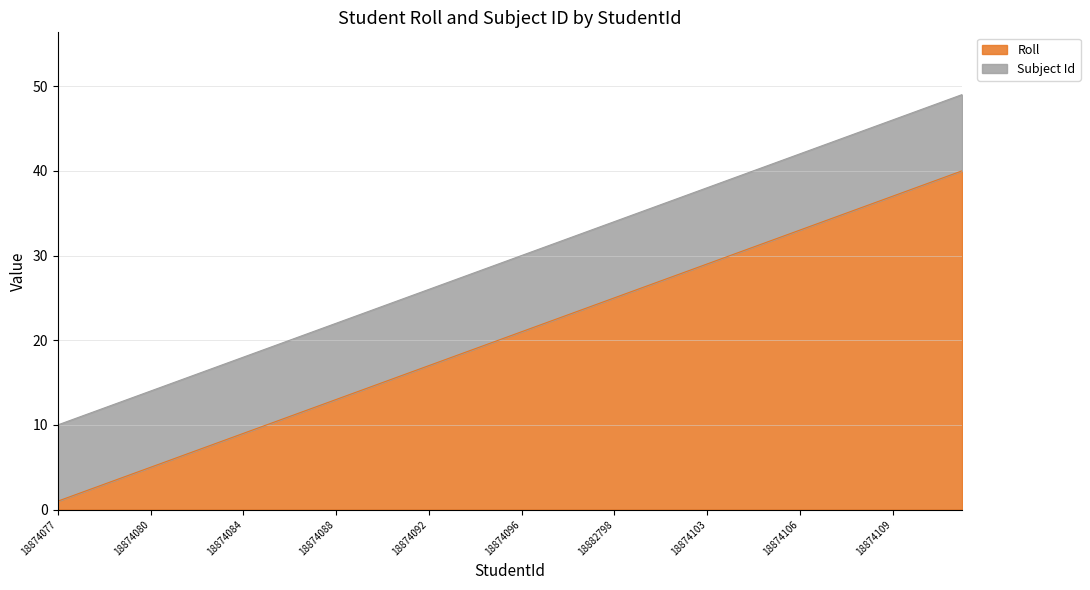

The value at 18874088 is 7. True or false?

False